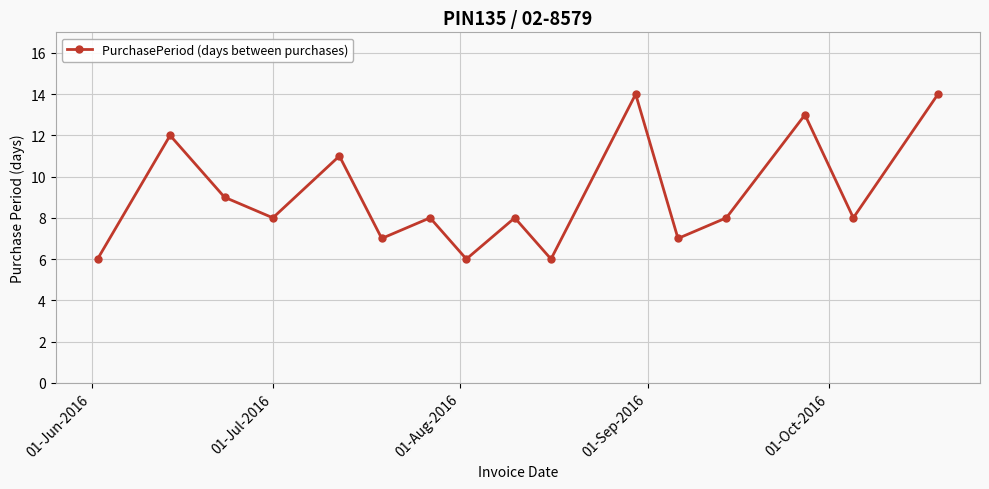

What is the value of the 4th point from the left?

8